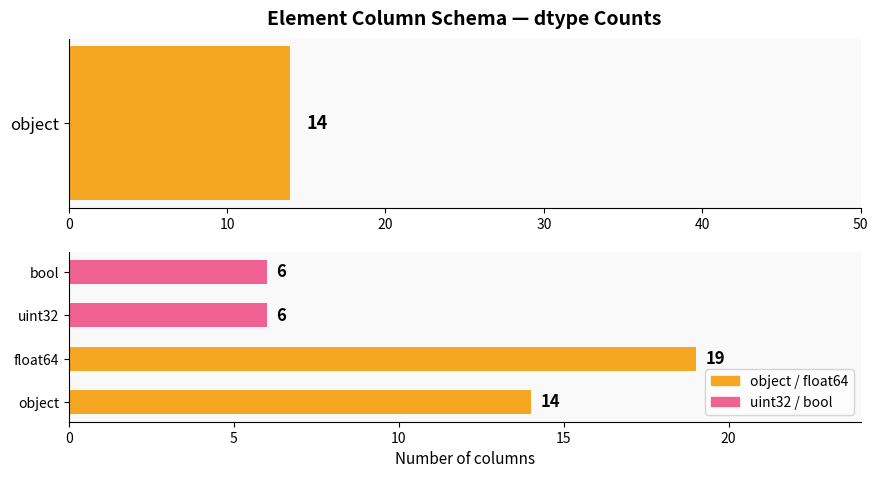

What is the value of the 3rd bar from the left?

6